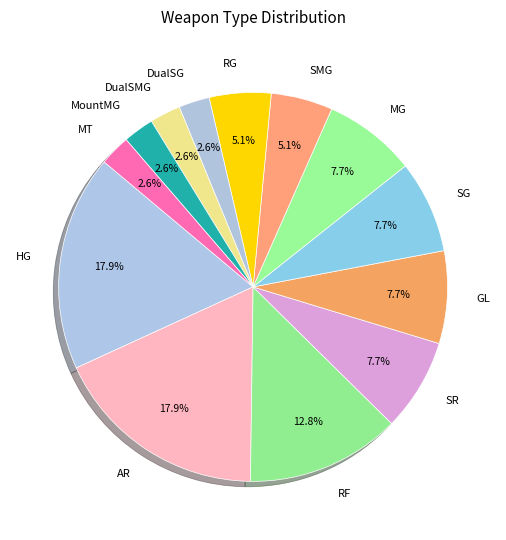

Is there a majority slice in this chart?

No